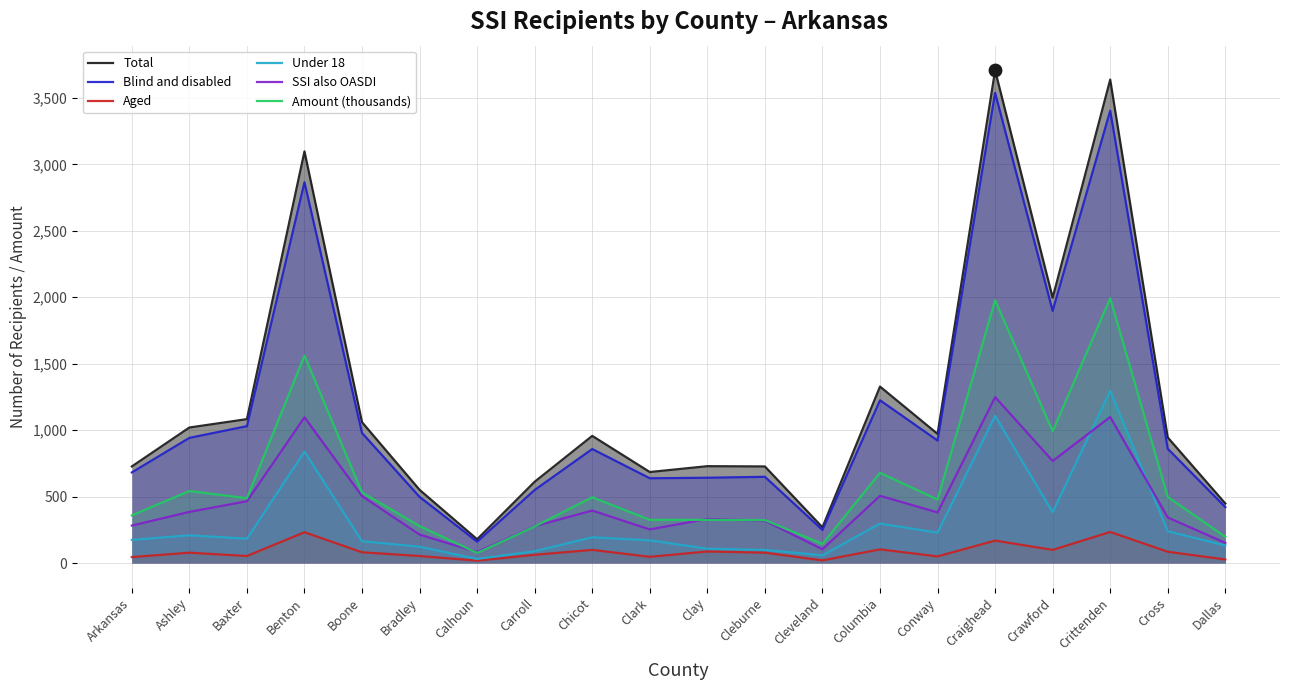

What are all the series names shown in the legend?

Total, Blind and disabled, Aged, Under 18, SSI also OASDI, Amount (thousands)